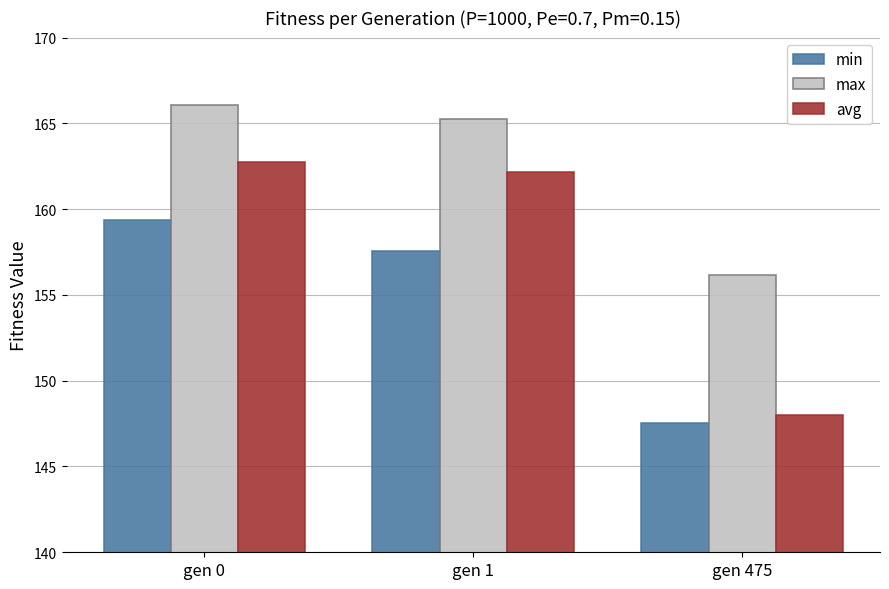

What is the sum of all avg values?

472.9